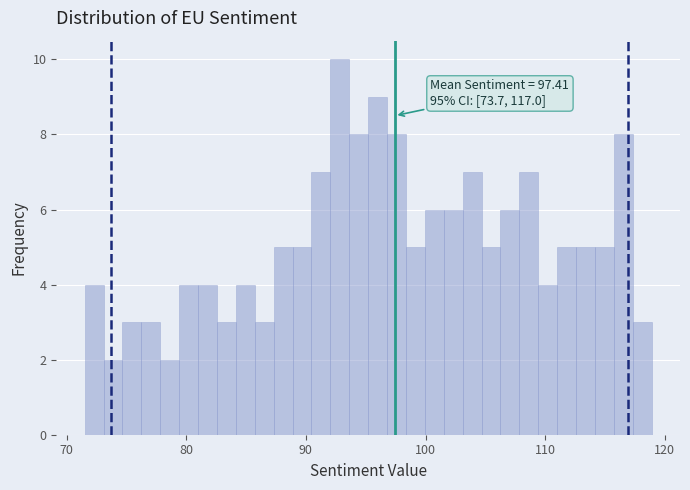

Read against the x-axis, roughly where is the centre of the tallest bar?

93